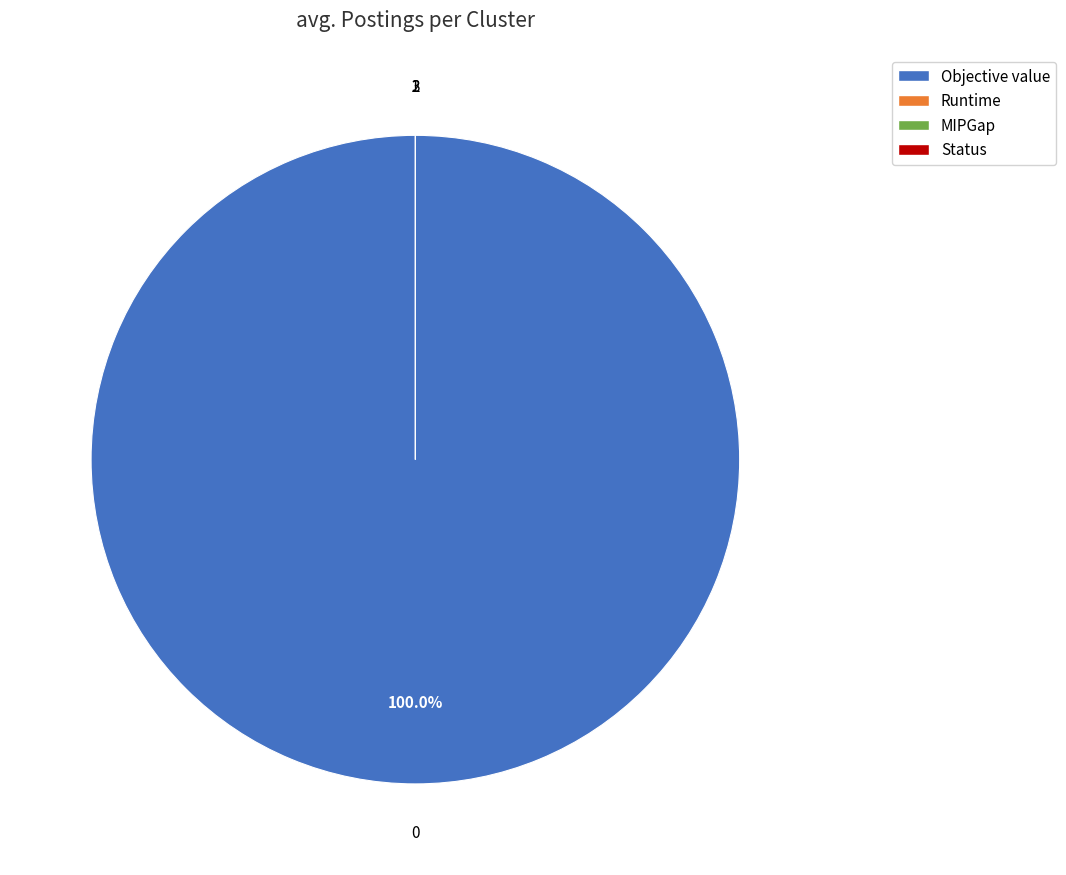

What is the change in value from MIPGap to Status?

+2.0